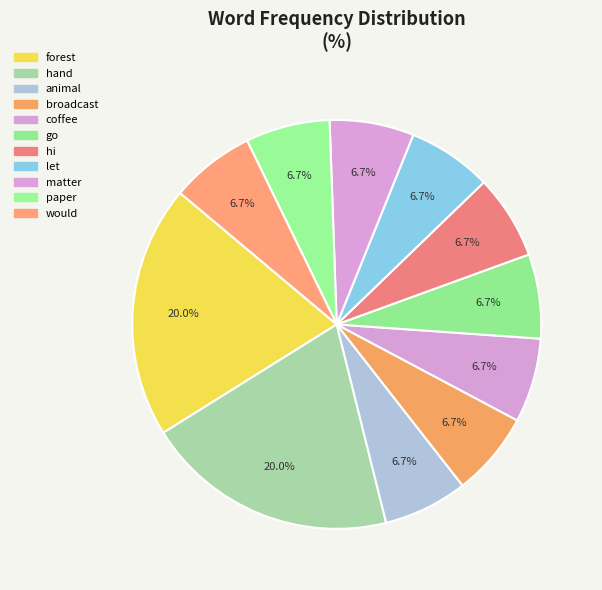

What is the total percentage of animal and go?

13.3%